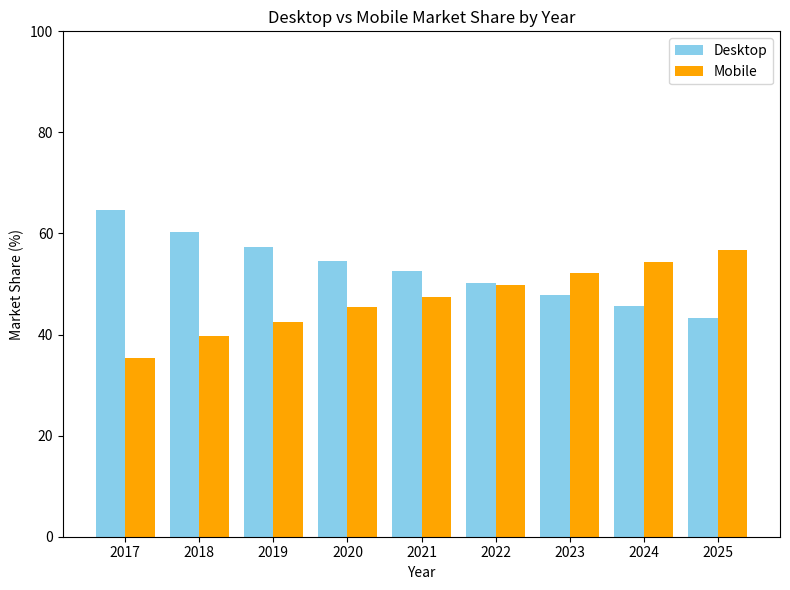

True or false: Mobile has a value of 60.2 at 2019.

False